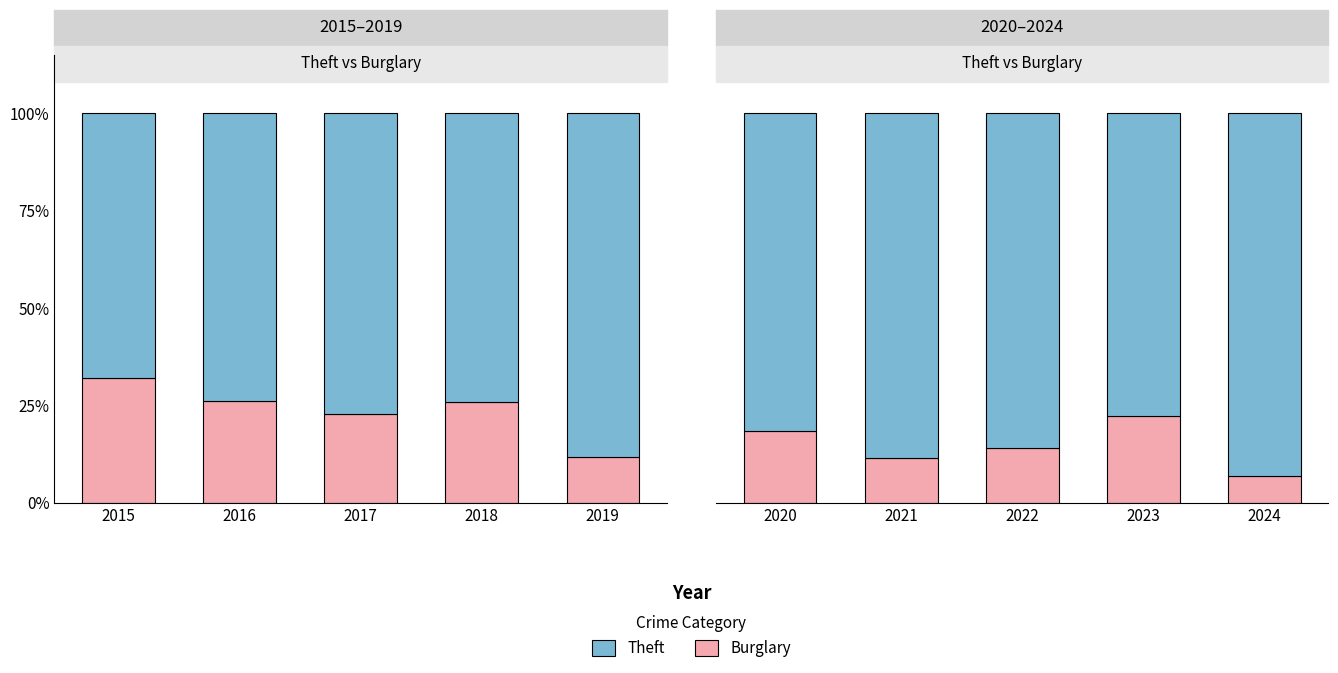

List the series in order of their overall mean, lowest first.

Burglary, Theft